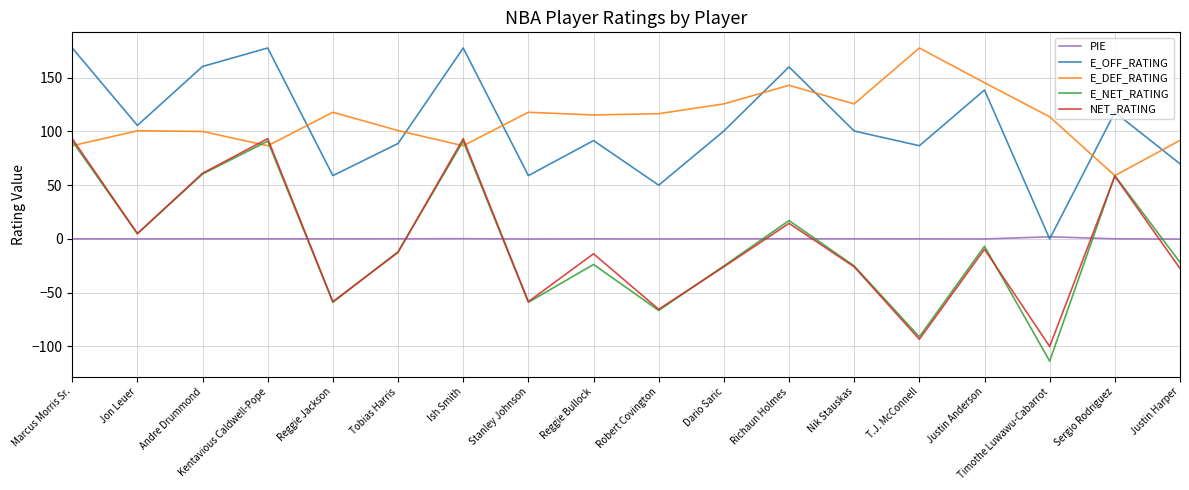

Is the value of PIE at Ish Smith greater than the value of E_OFF_RATING at Andre Drummond?

No